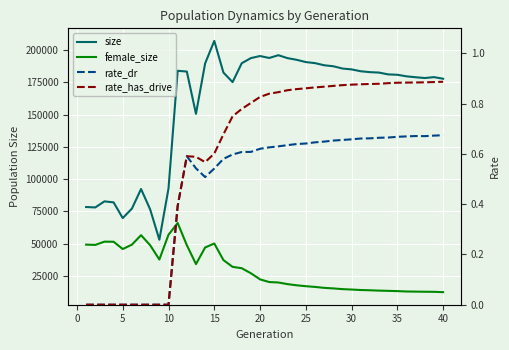

Rank the series by their maximum value, from highest to lowest.

size, female_size, rate_has_drive, rate_dr